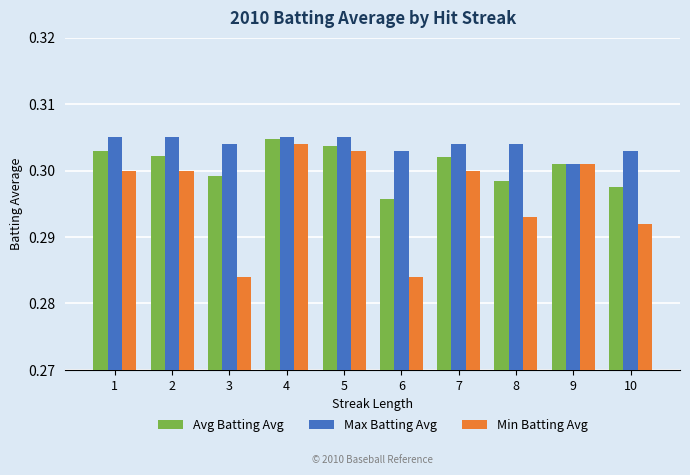

Which series has the largest range (max minus min)?

Min Batting Avg